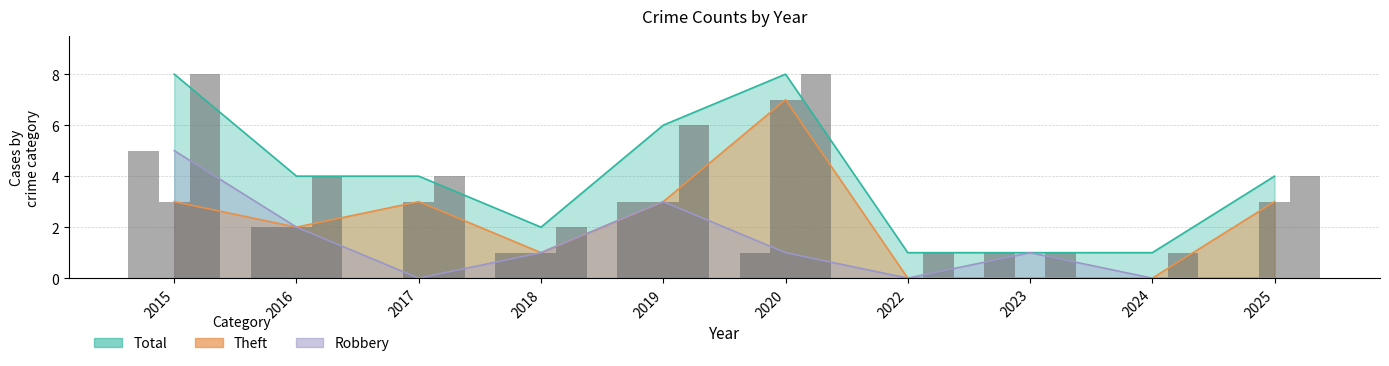

Reading left to right, what are all the values shown in this chart?

Robbery: 5	2	0	1	3	1	0	1	0	0
Theft: 3	2	3	1	3	7	0	0	0	3
Total: 8	4	4	2	6	8	1	1	1	4